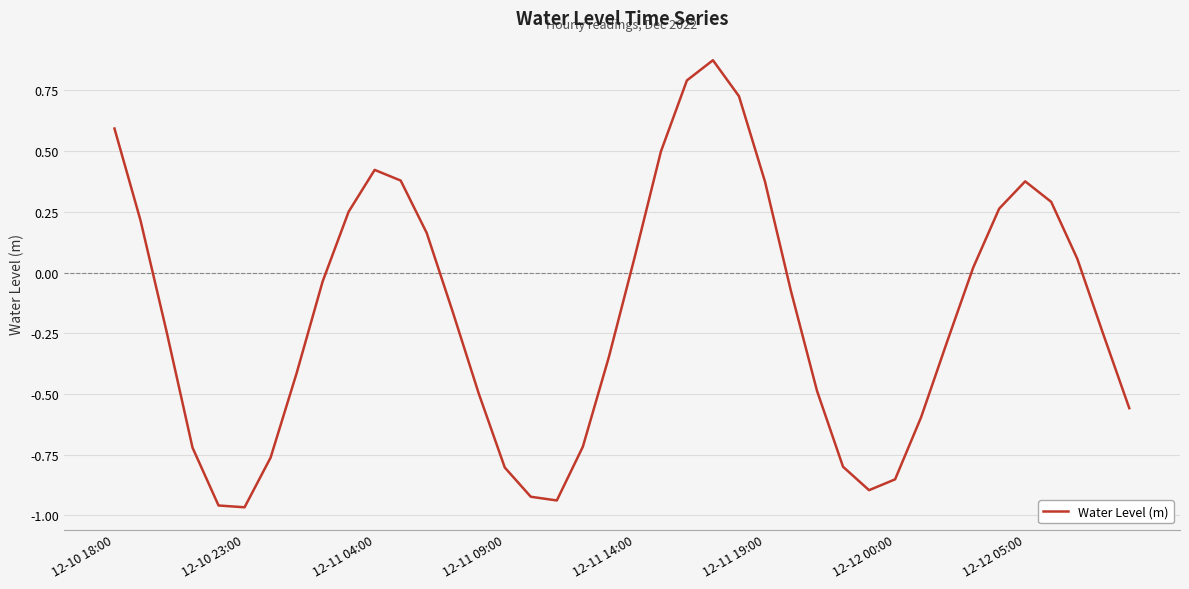

What is the difference between the maximum and minimum values?

1.8